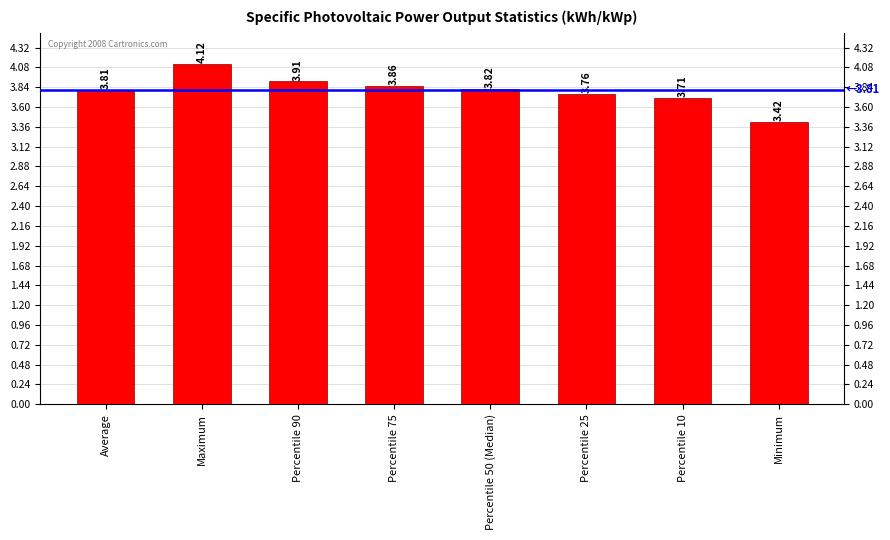

Count the values in the range 3 to 4.

7